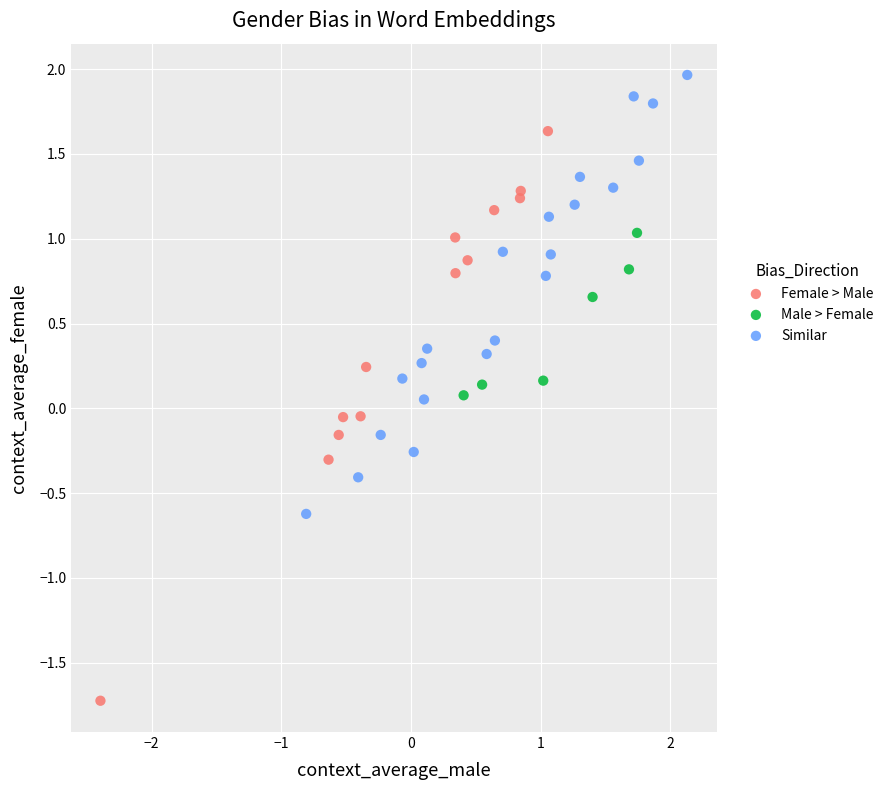

Which series reaches the maximum Y coordinate?

Similar